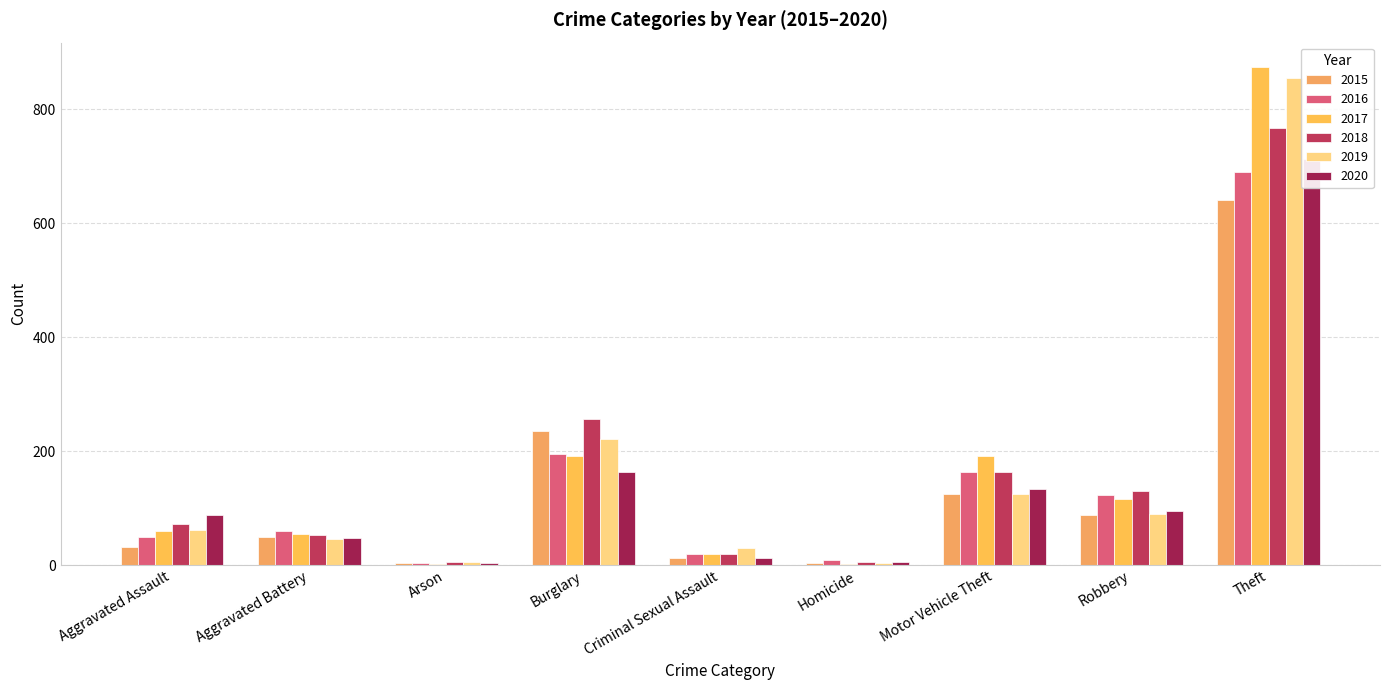

Reading right to left, what are all the values shown in this chart?

2015: Theft=641	Robbery=87	Motor Vehicle Theft=125	Homicide=4	Criminal Sexual Assault=13	Burglary=236	Arson=3	Aggravated Battery=50	Aggravated Assault=31
2016: Theft=689	Robbery=123	Motor Vehicle Theft=163	Homicide=8	Criminal Sexual Assault=20	Burglary=194	Arson=3	Aggravated Battery=60	Aggravated Assault=50
2017: Theft=873	Robbery=115	Motor Vehicle Theft=191	Homicide=2	Criminal Sexual Assault=19	Burglary=192	Arson=1	Aggravated Battery=54	Aggravated Assault=59
2018: Theft=767	Robbery=130	Motor Vehicle Theft=164	Homicide=5	Criminal Sexual Assault=20	Burglary=257	Arson=6	Aggravated Battery=52	Aggravated Assault=72
2019: Theft=855	Robbery=89	Motor Vehicle Theft=125	Homicide=3	Criminal Sexual Assault=29	Burglary=221	Arson=5	Aggravated Battery=45	Aggravated Assault=61
2020: Theft=713	Robbery=94	Motor Vehicle Theft=134	Homicide=6	Criminal Sexual Assault=13	Burglary=163	Arson=4	Aggravated Battery=48	Aggravated Assault=87